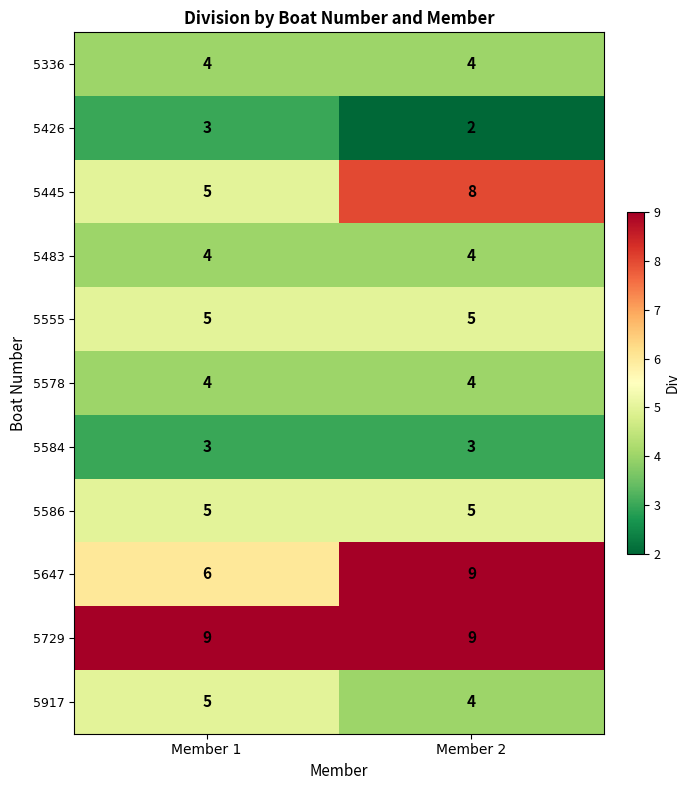

What is the average value of the 5578 series?

4